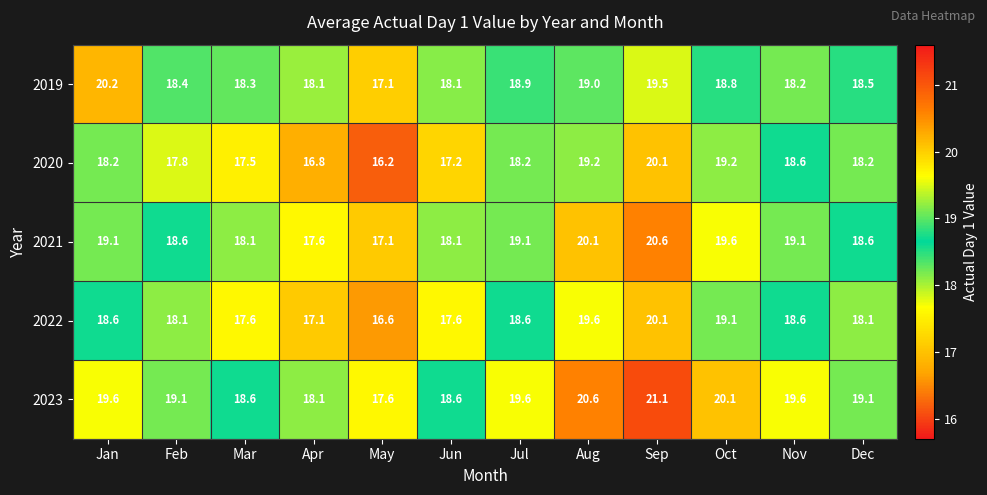

At Mar, list the series in order from largest to smallest.

2023, 2019, 2021, 2022, 2020